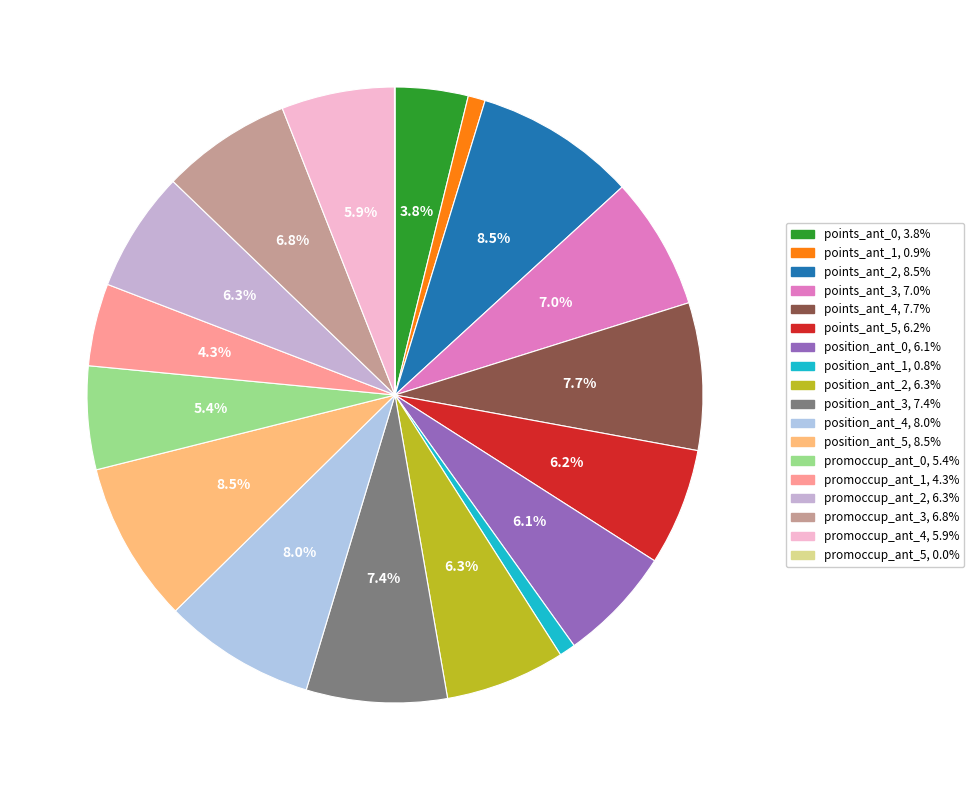

To the nearest percent, what is the difference between the largest and smallest slice percentages?

8%